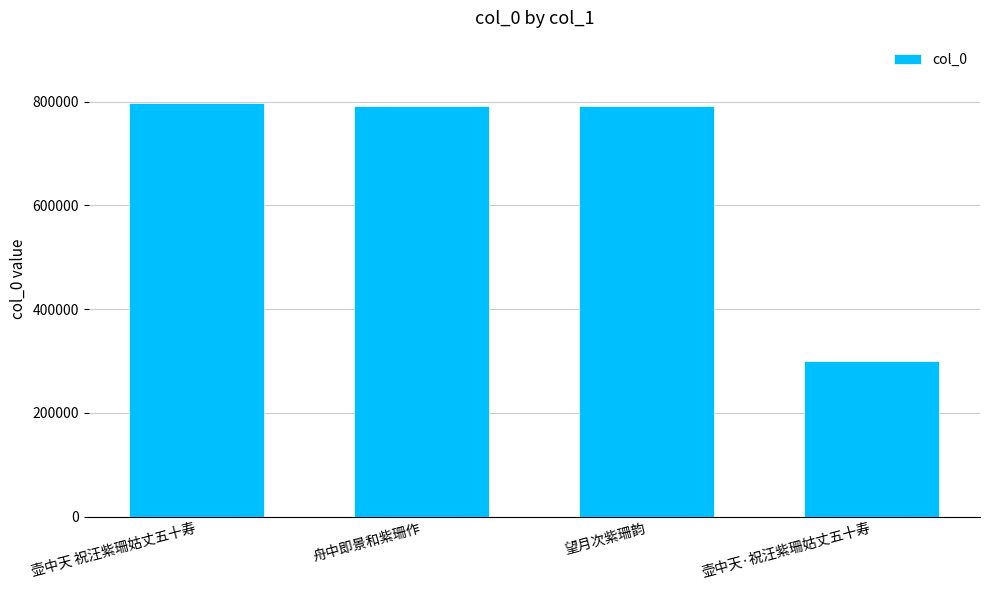

What is the label of the 3rd bar from the left?

望月次紫珊韵